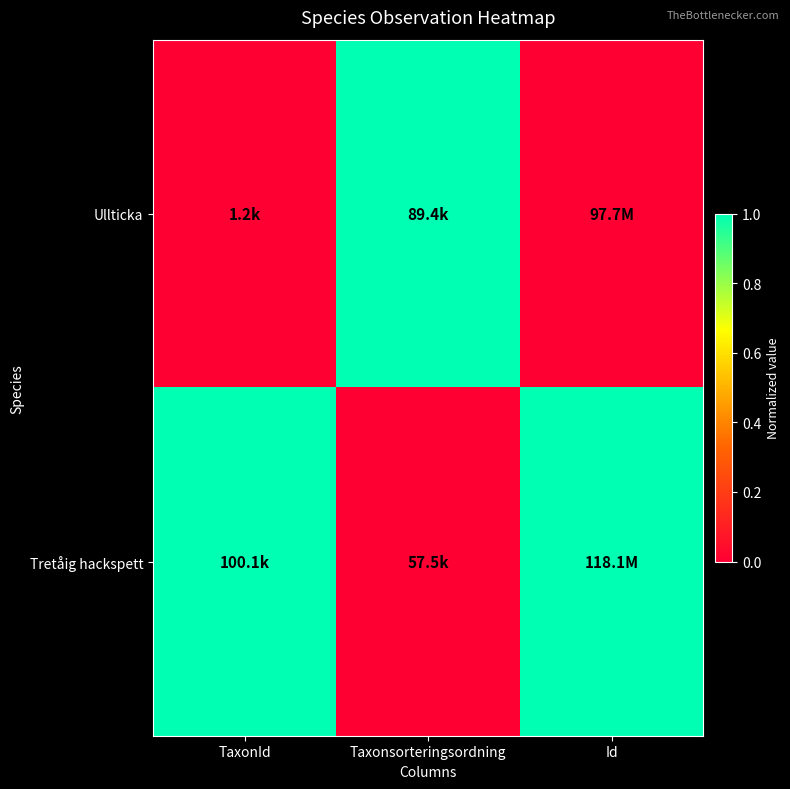

Count the number of categories in the chart.

3